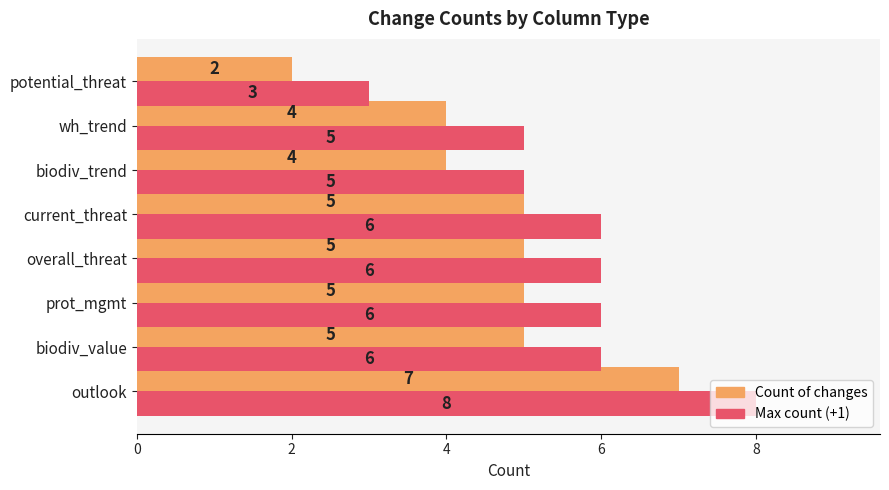

List the series in order of their peak value, lowest first.

Count of changes, Max count (+1)